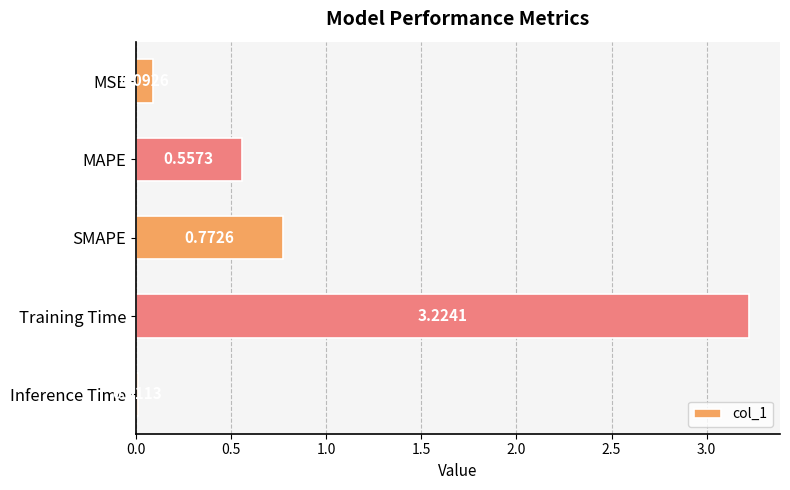

Where is the data nearest to the value 1?

SMAPE